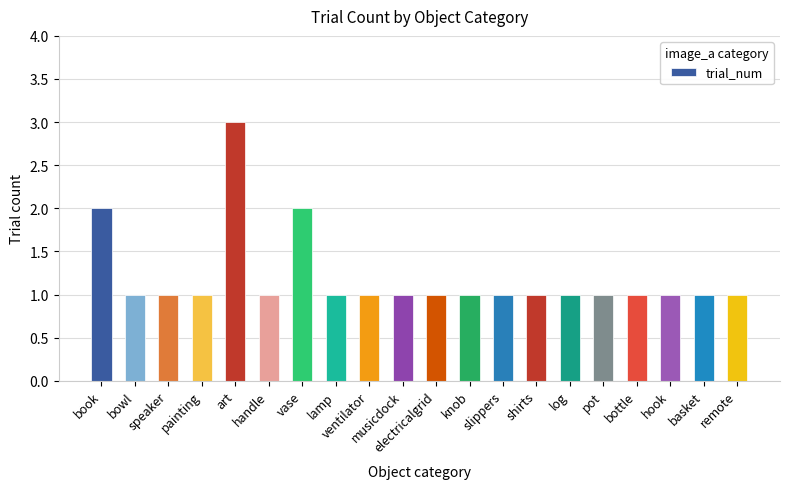

Reading left to right, what are all the values shown in this chart?

2	1	1	1	3	1	2	1	1	1	1	1	1	1	1	1	1	1	1	1